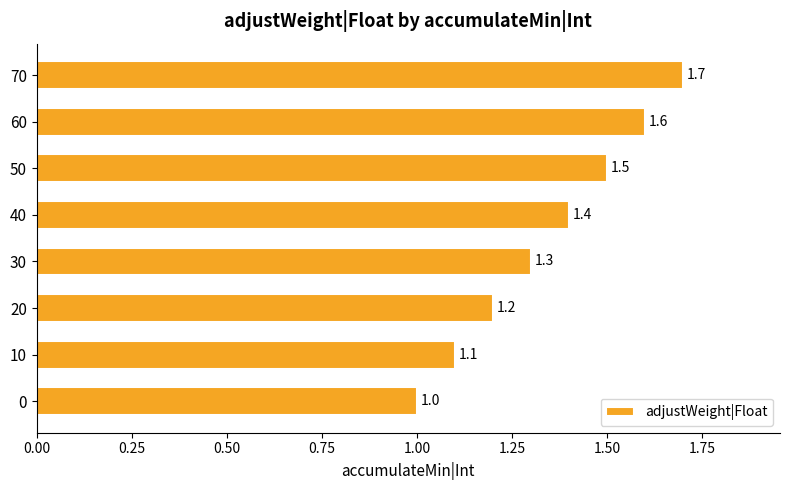

Rank the categories by value from highest to lowest.

70, 60, 50, 40, 30, 20, 10, 0